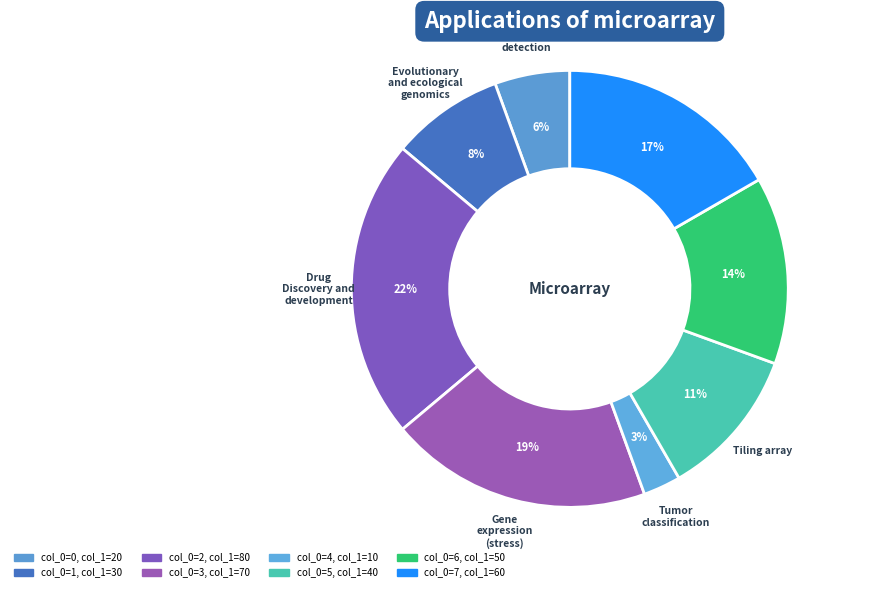

How many segments does this pie chart have?

8